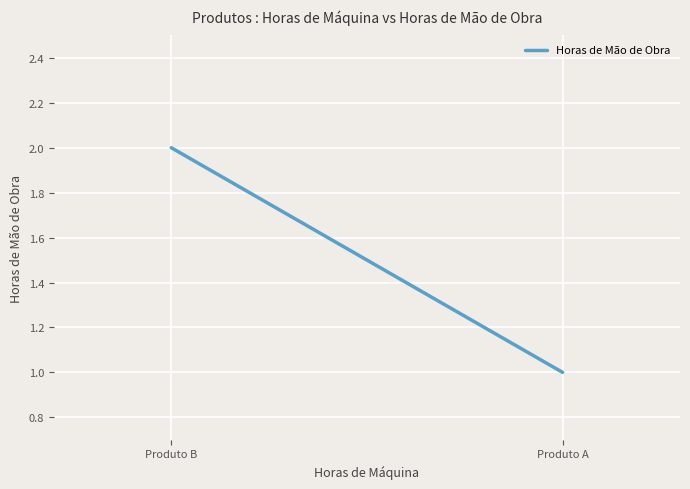

What is the value of the 2nd point from the left?

2